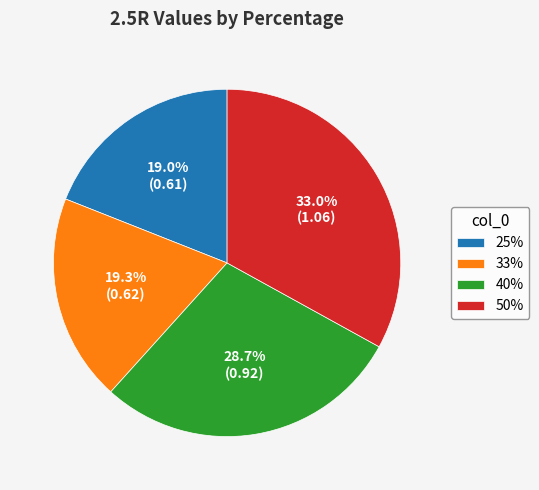

Is there a majority slice in this chart?

No